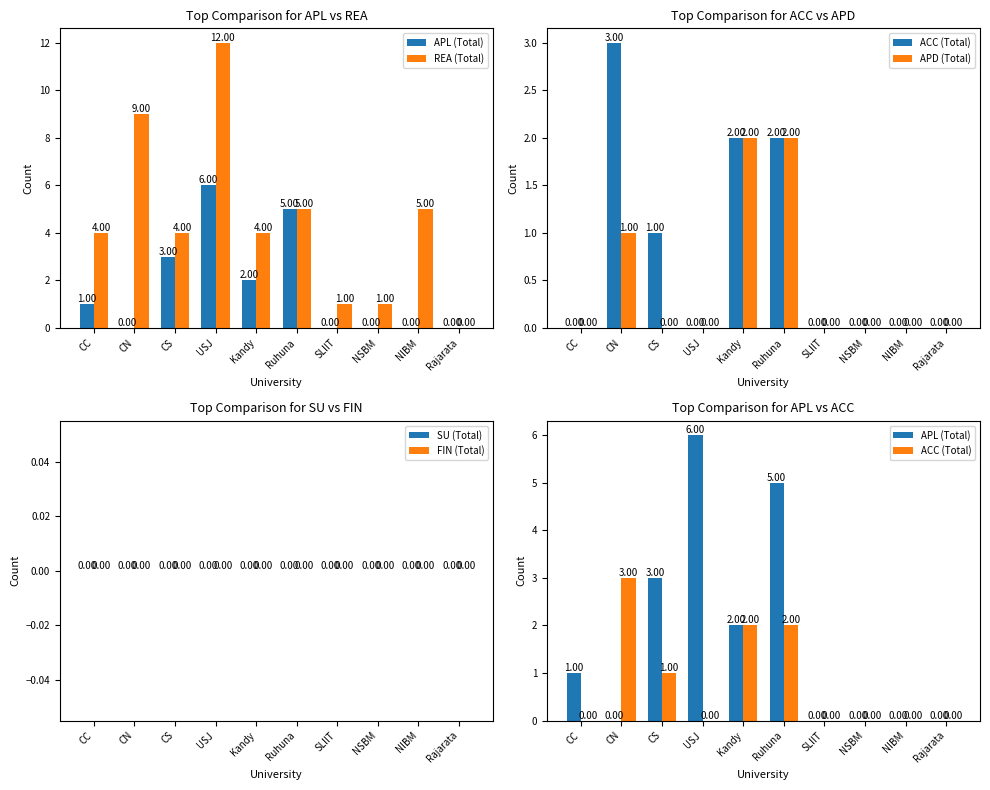

Which series has the largest total across all categories?

REA (Total)